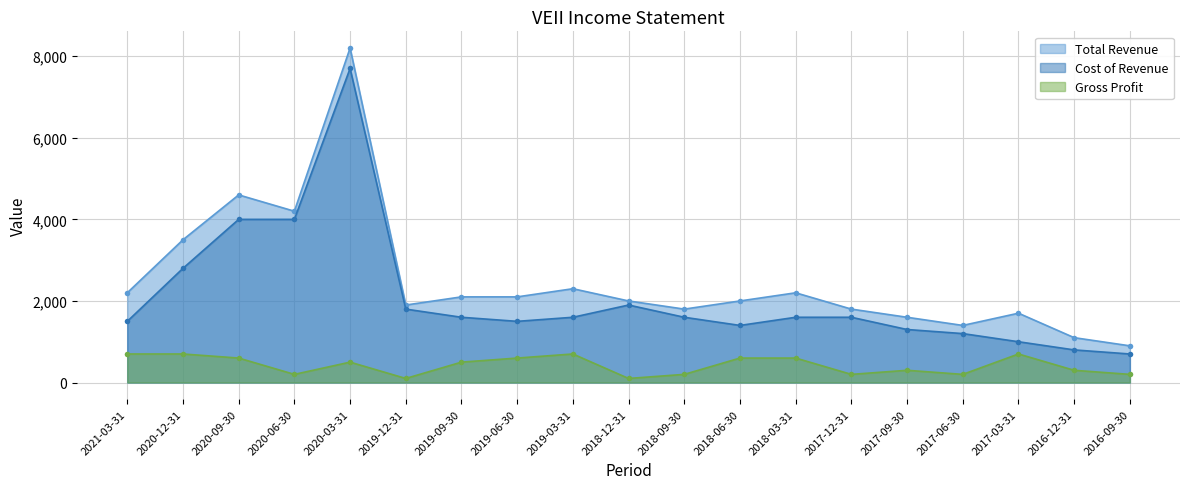

What is the difference between the second highest and minimum values in the Total Revenue series?

3700